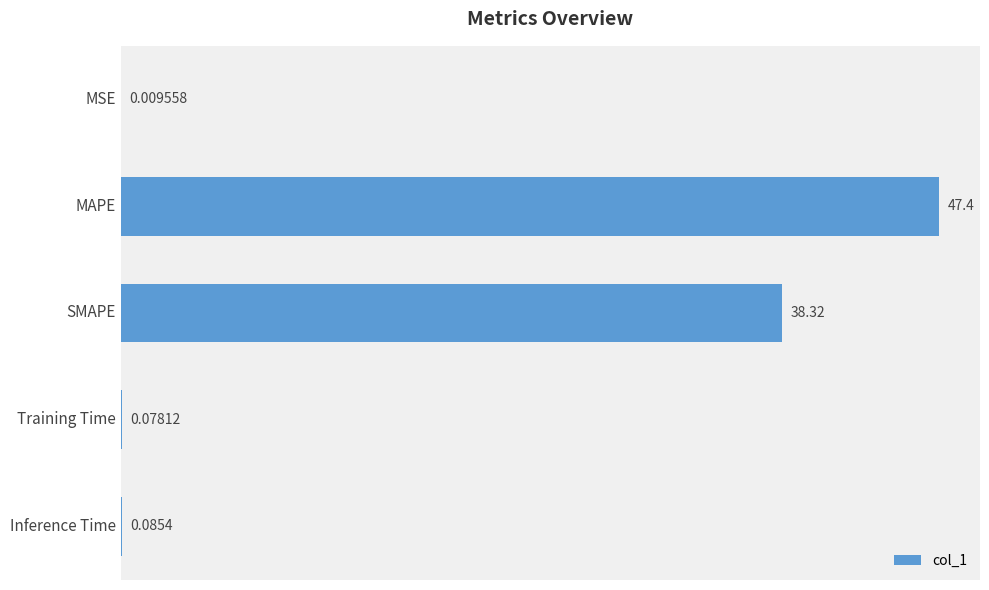

Where is the data nearest to the value 23?

SMAPE